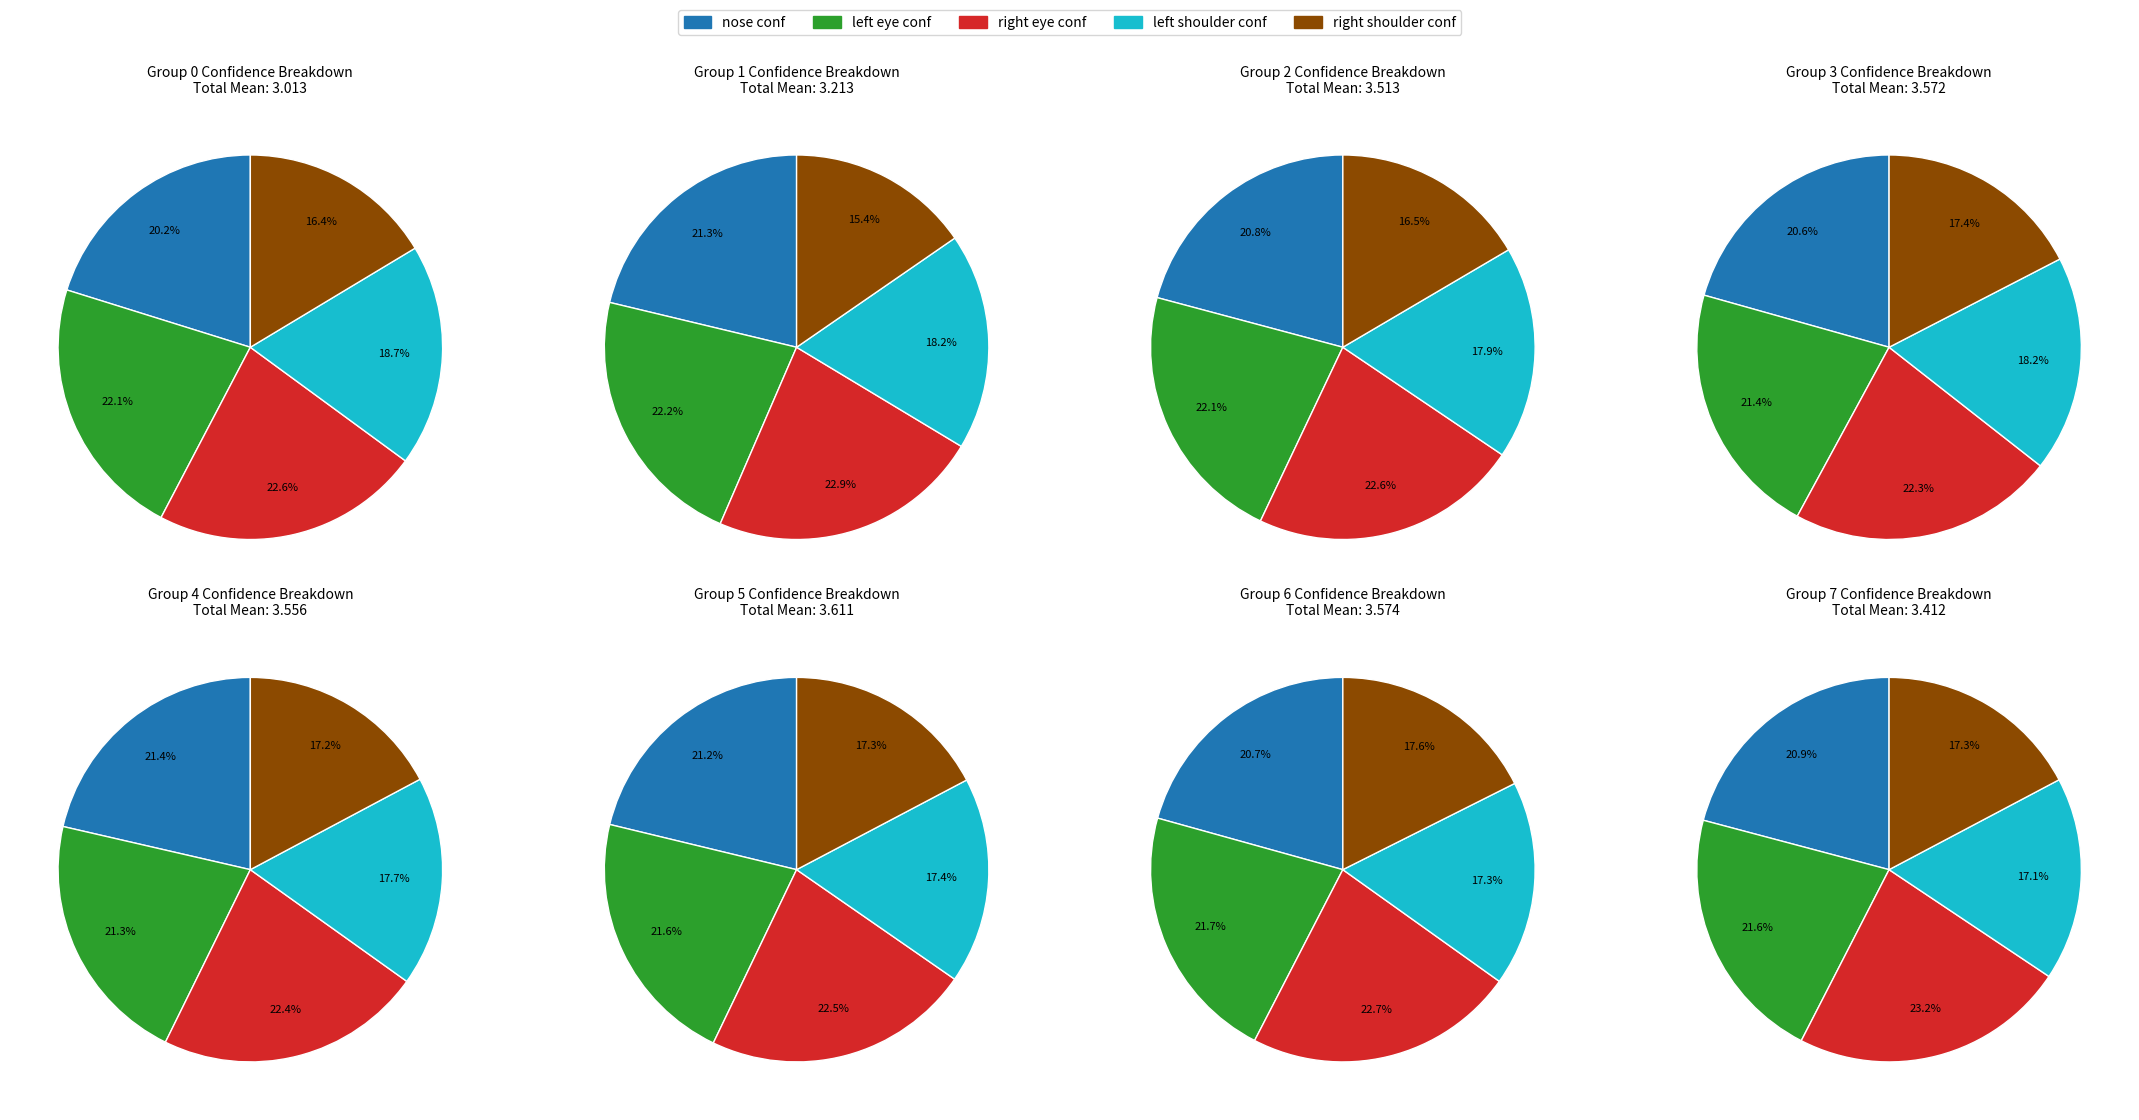

Is there any slice that represents more than half of the pie?

No